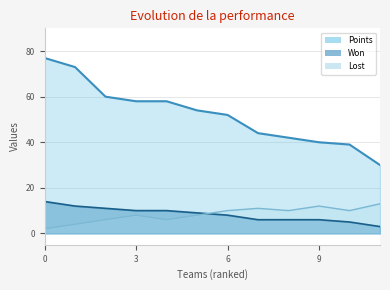

Between 7 and 11, which series saw the biggest shift?

Points_line